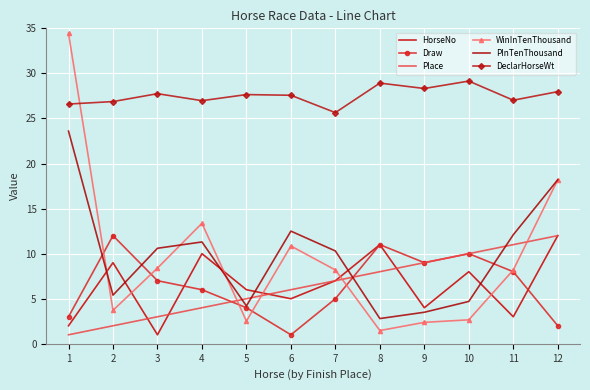

Which has a higher value, 11 or 12?

12